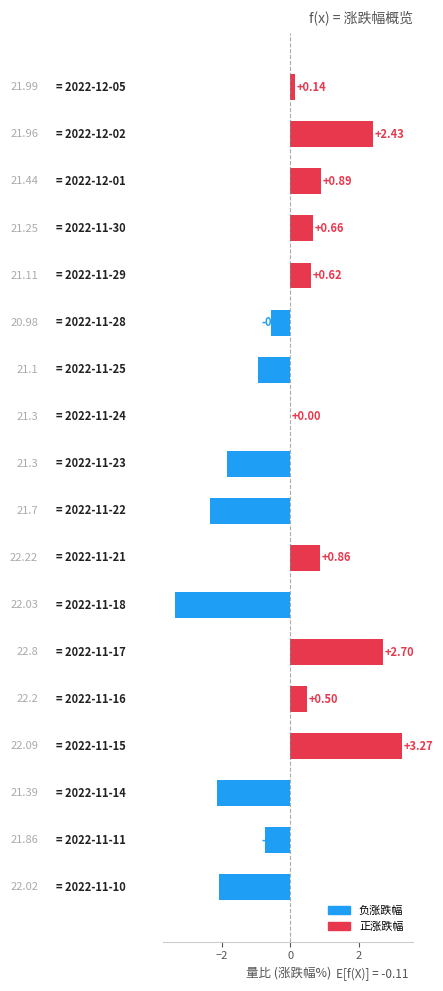

Are the bars horizontal?

Yes